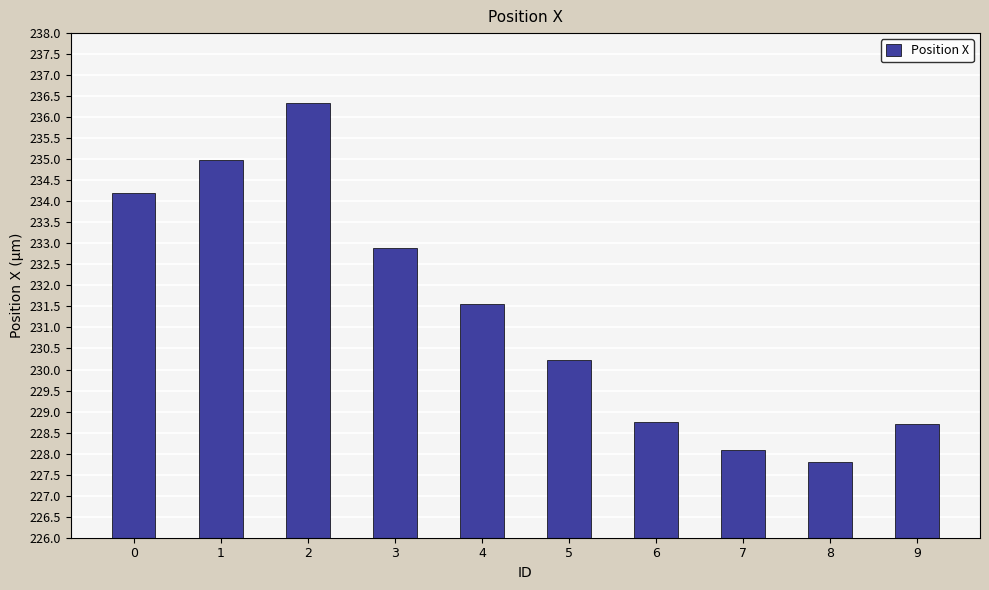

Which label corresponds to the smallest value in the chart?

8